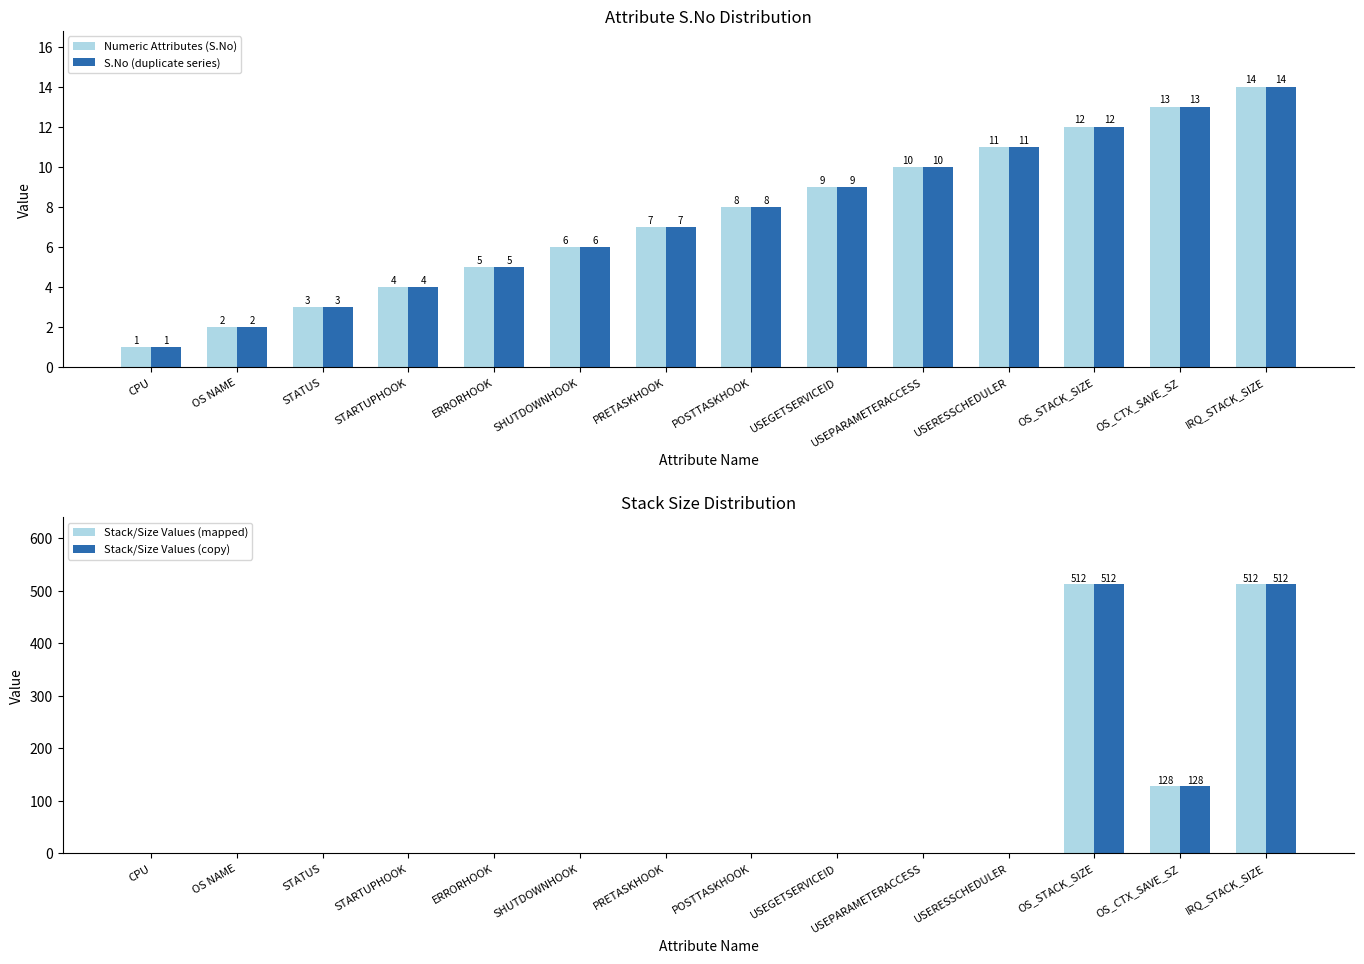

What is the maximum value shown in the chart?

512